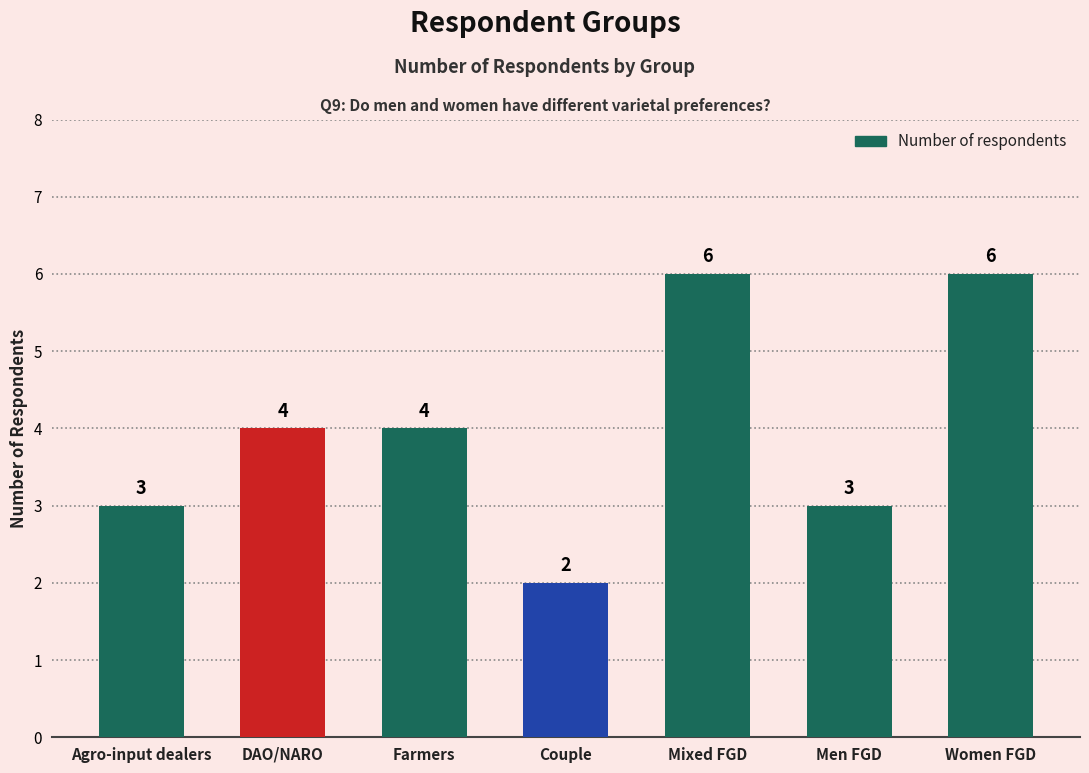

Does the chart contain stacked bars?

No